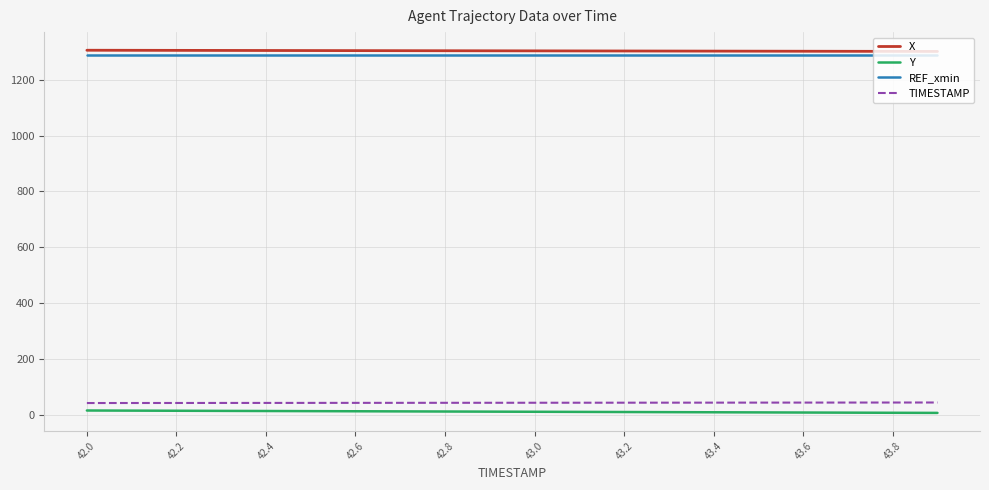

What is the minimum value for TIMESTAMP?

42.0